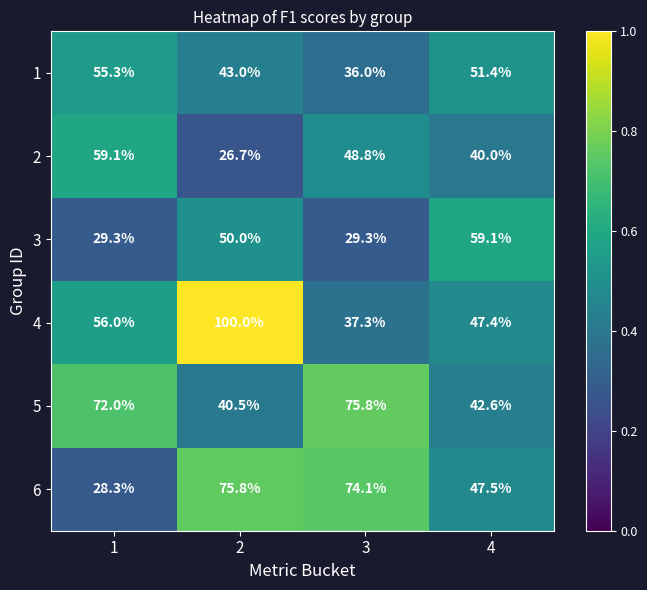

List the labels in order of 5 value, smallest first.

2, 4, 1, 3